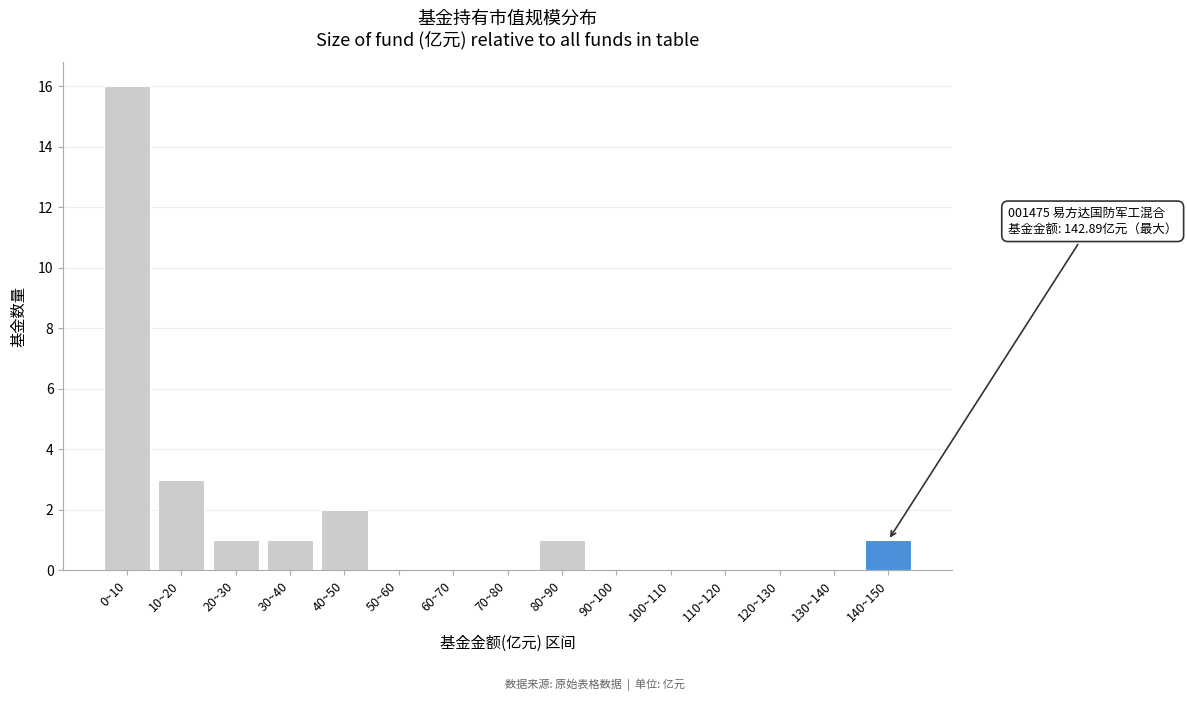

Reading left to right, list all the values displayed in this chart.

0~10=16	10~20=3	20~30=1	30~40=1	40~50=2	50~60=0	60~70=0	70~80=0	80~90=1	90~100=0	100~110=0	110~120=0	120~130=0	130~140=0	140~150=1